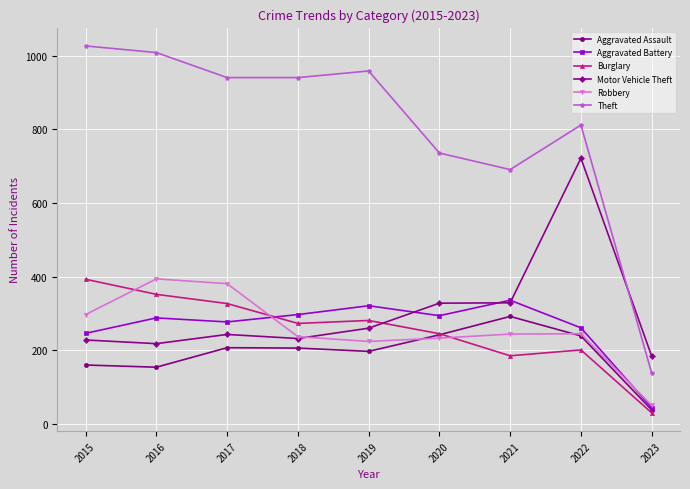

At which category does Aggravated Battery reach its first local valley?

2017